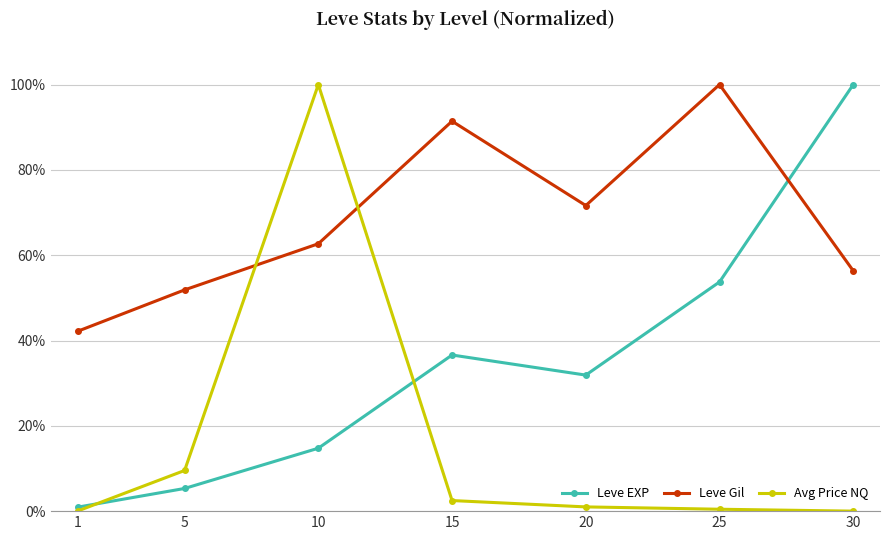

Rank the series by their average value, from highest to lowest.

Leve Gil, Leve EXP, Avg Price NQ